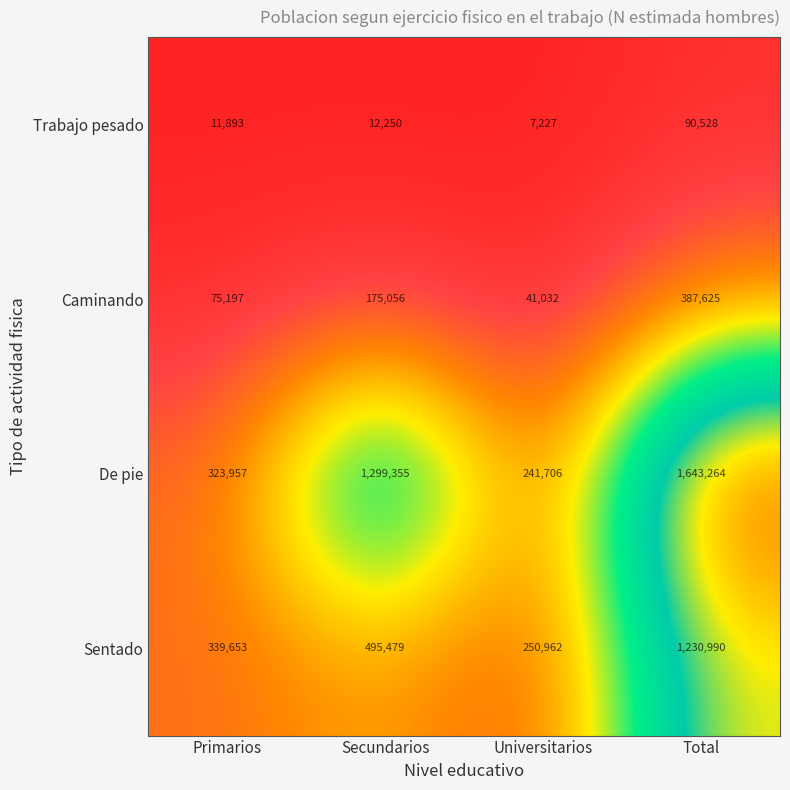

Where is De pie nearest to the value 942485?

Secundarios